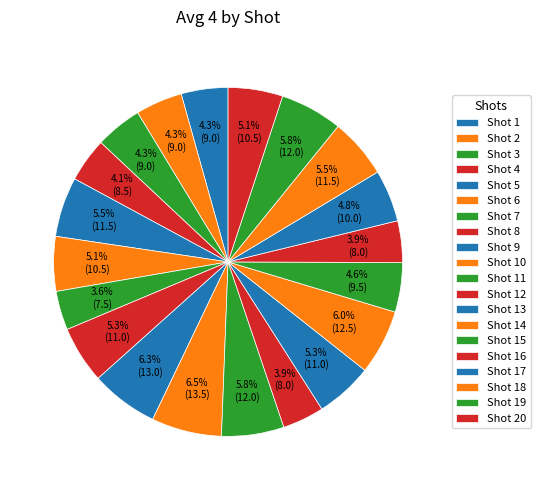

How many segments does this pie chart have?

20